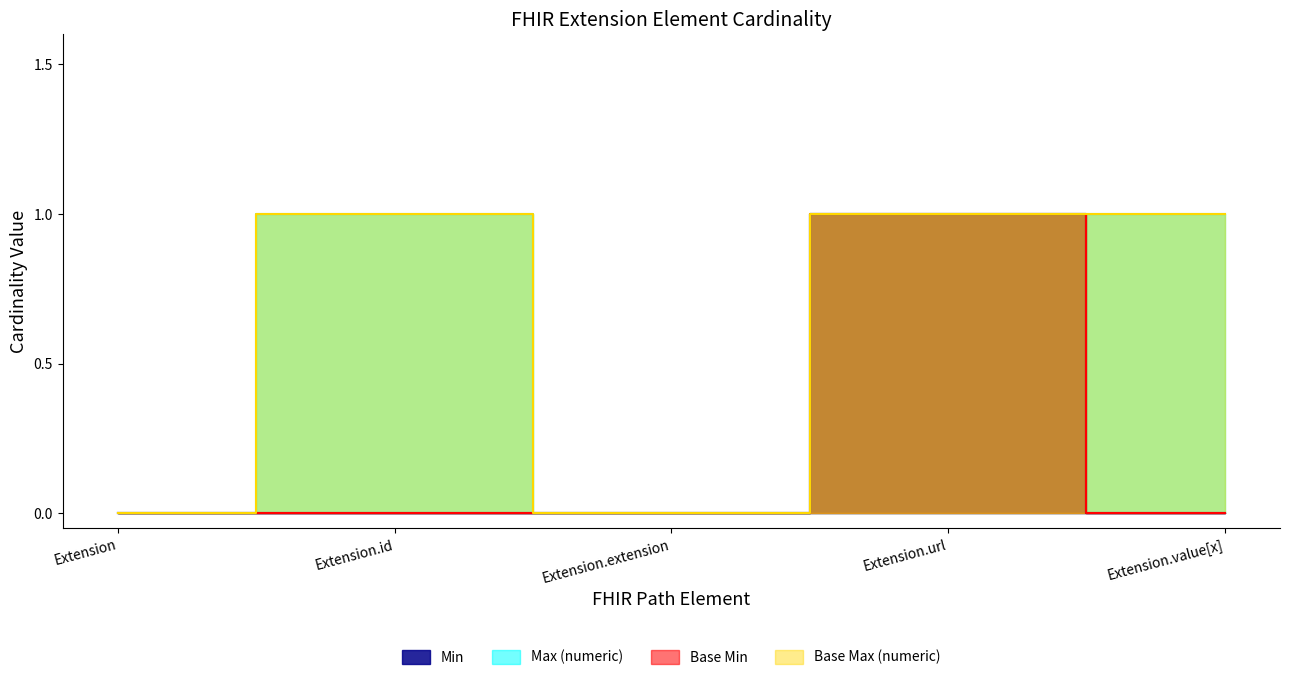

True or false: Base Max_numeric has more than 2 interior local peaks.

False